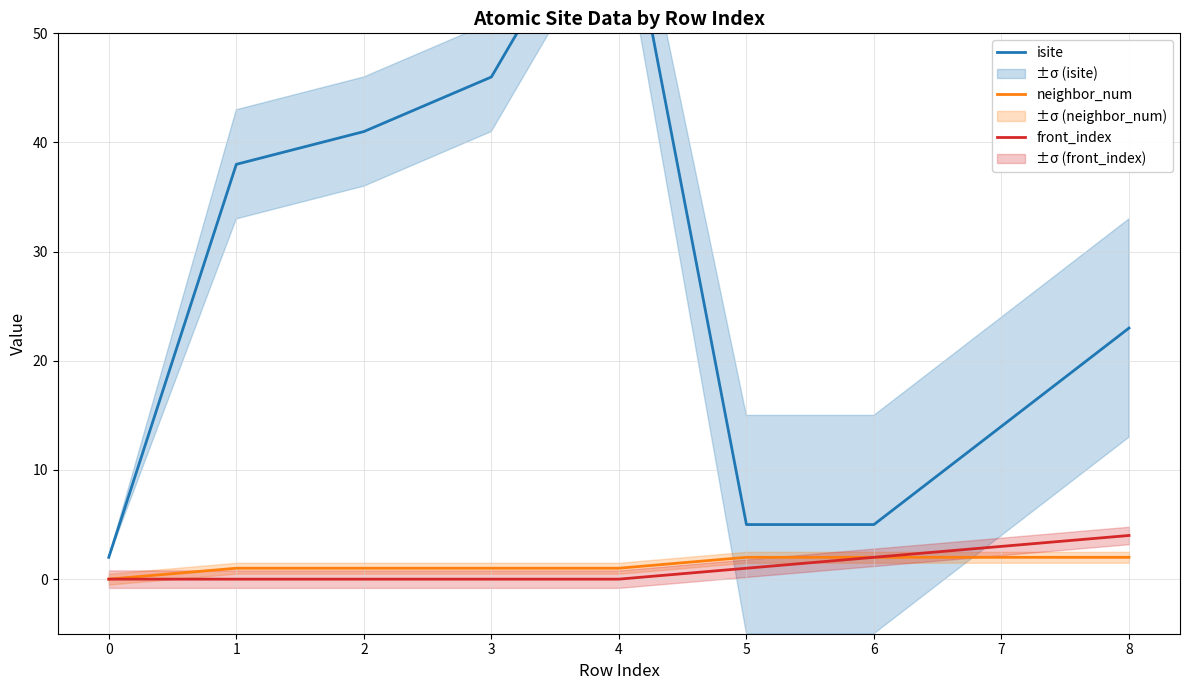

What are all the series names shown in the legend?

isite, neighbor_num, front_index